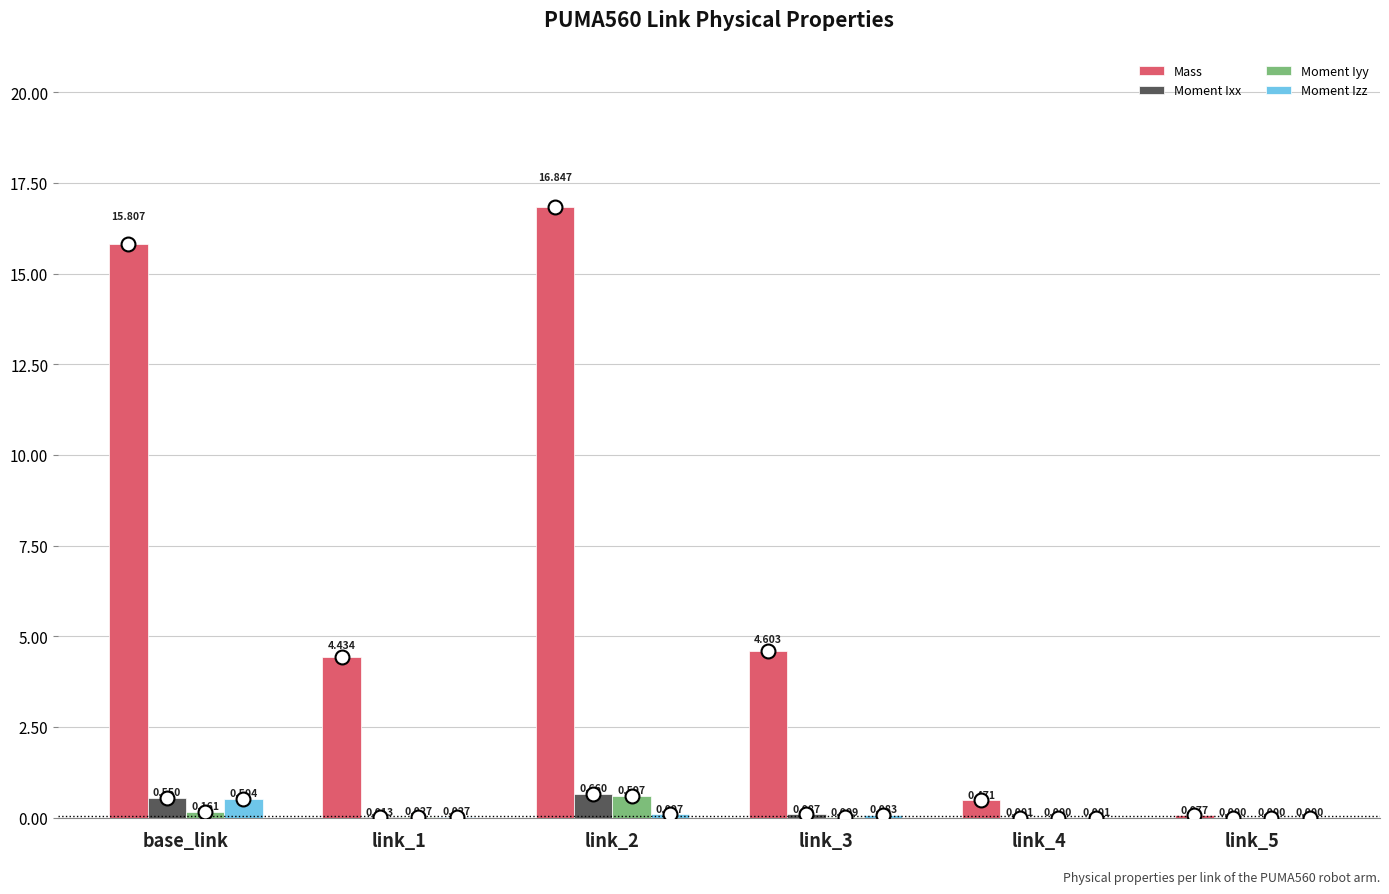

Count the number of data series in this chart.

4